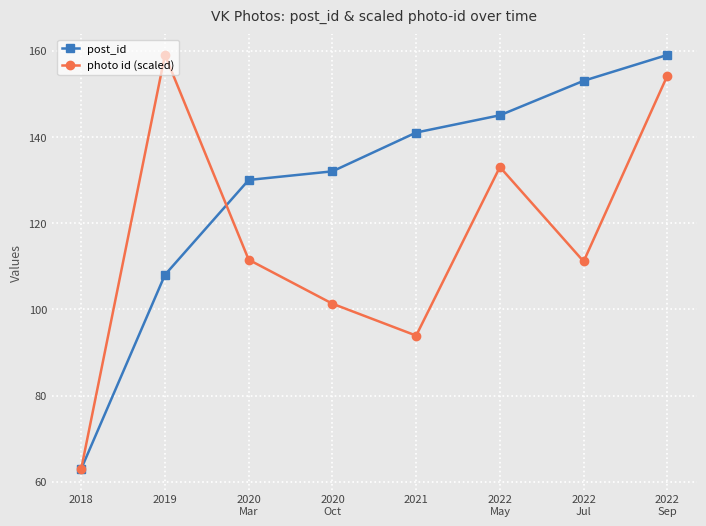

What is the difference between the maximum and minimum values in the post_id series?

96.0